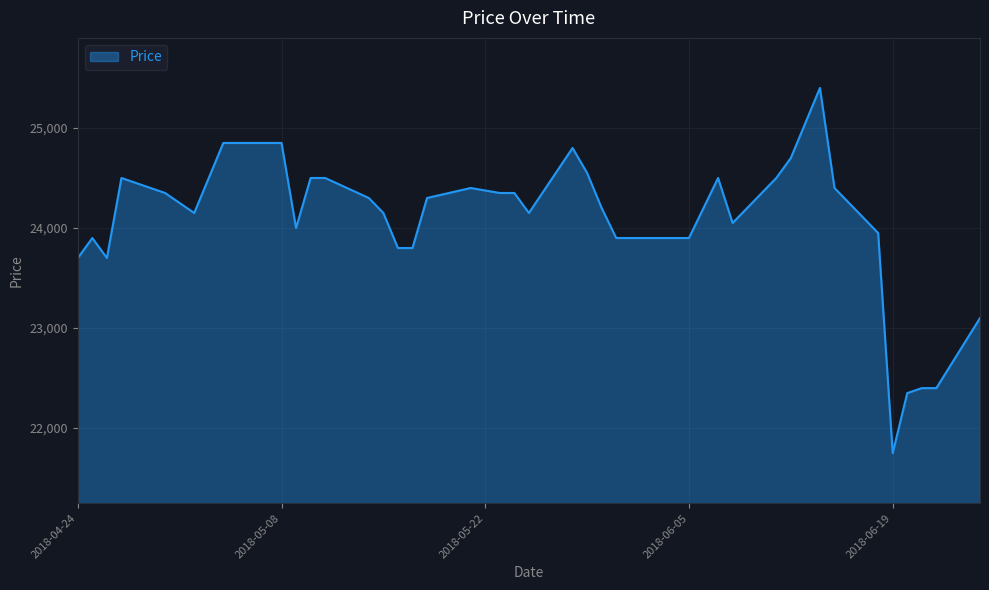

What is the difference between the maximum and minimum values?

3650